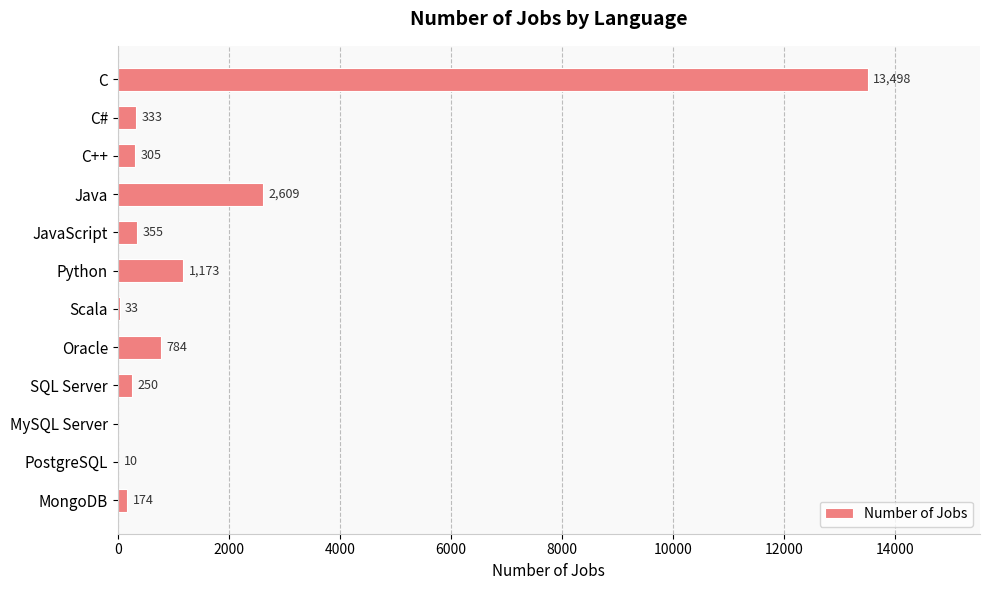

Which has a higher value, C++ or Scala?

C++